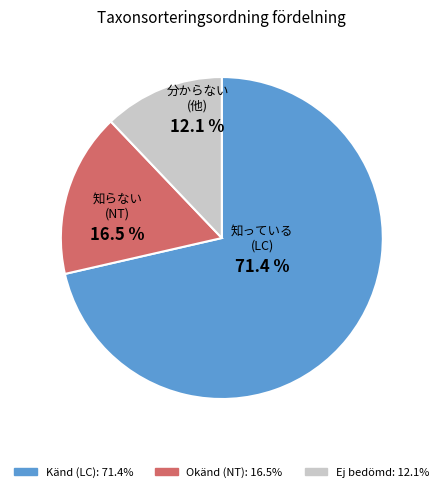

Does any single category account for the majority?

Yes